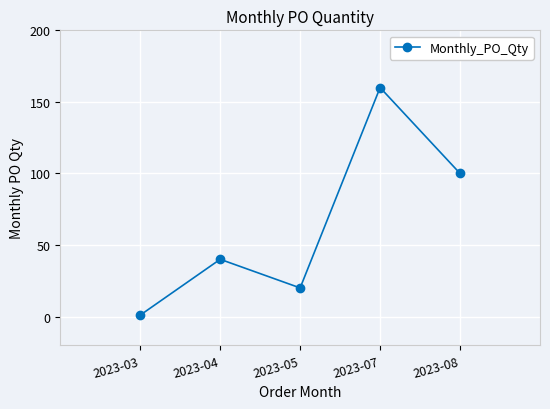

What is the ratio of the value at 2023-07 to the value at 2023-04?

4.0